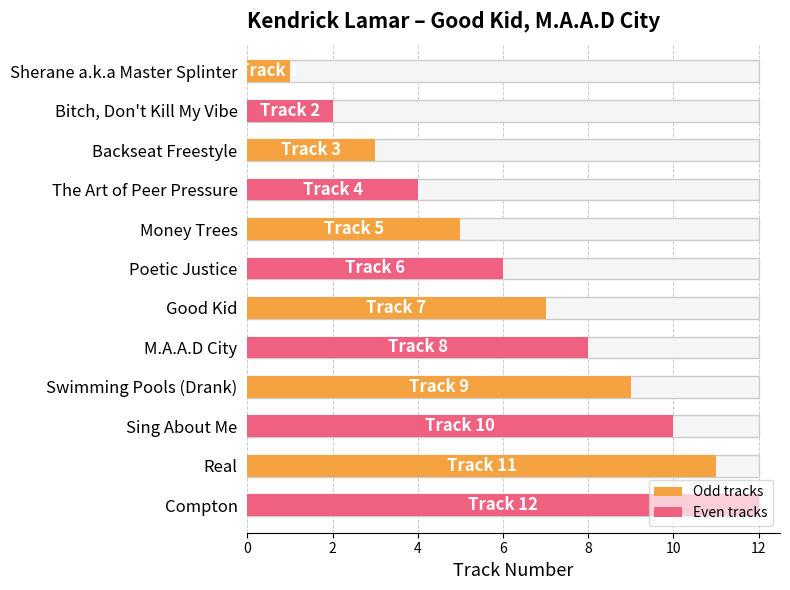

What is the approximate value at Poetic Justice?

6